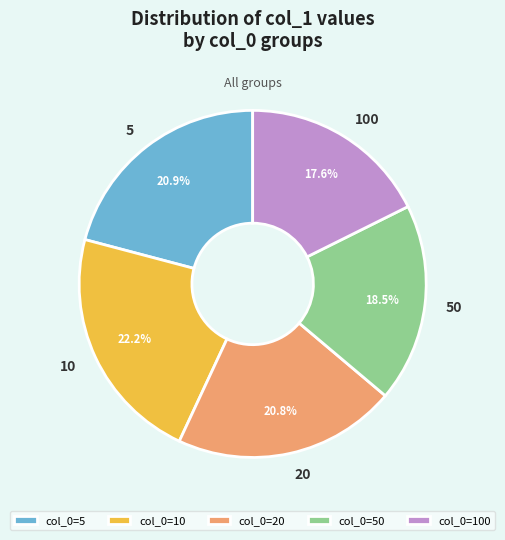

How many slices are in this pie chart?

5